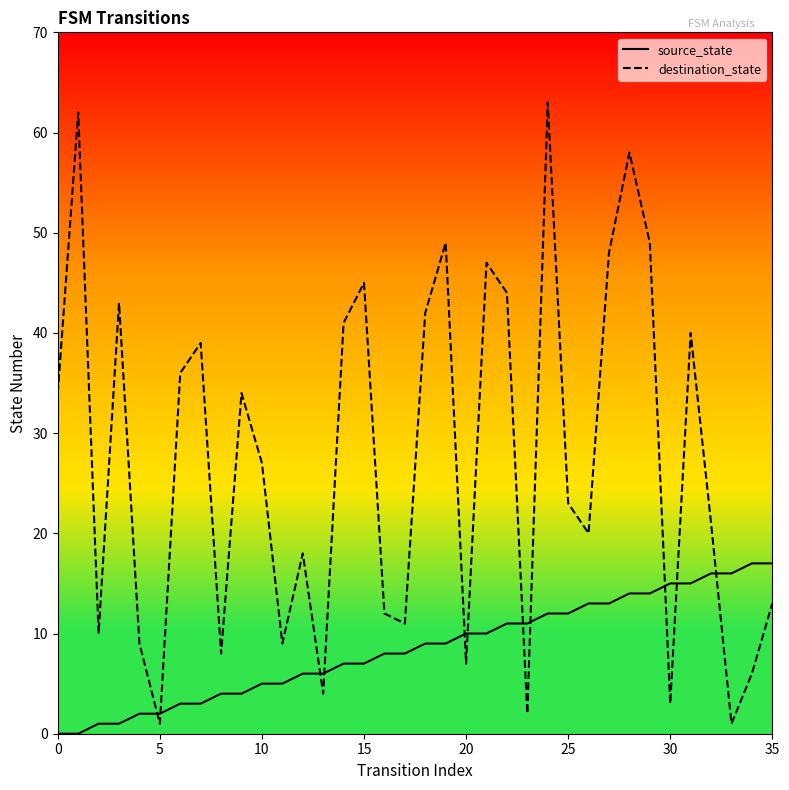

Does the chart display data point markers on the line(s)?

No